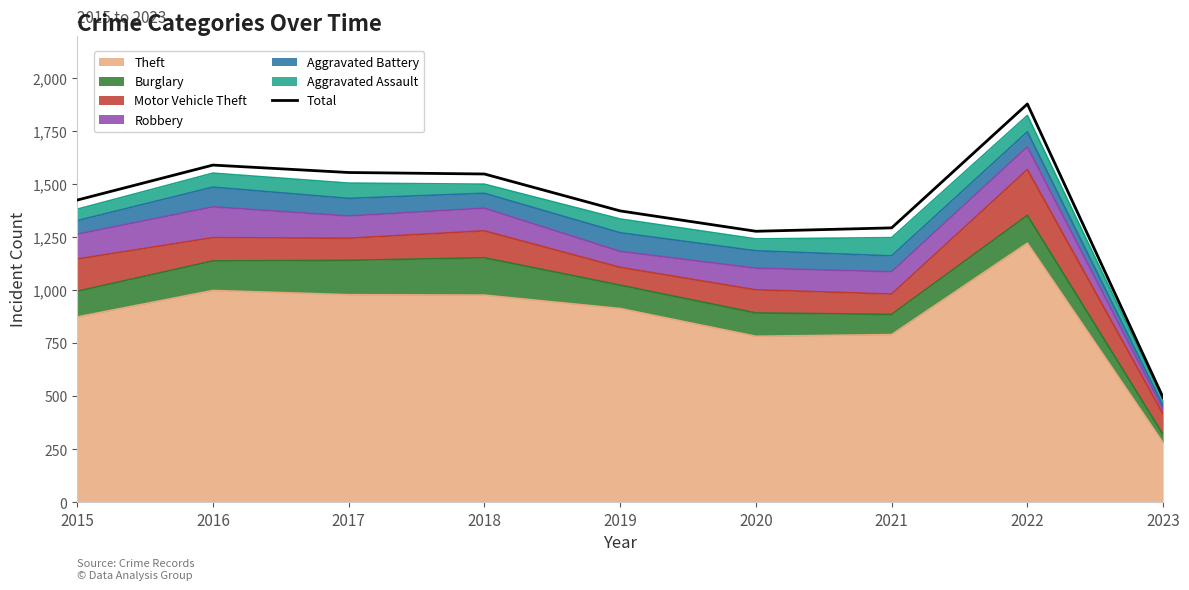

True or false: the data shows 1425 at 2015.

True